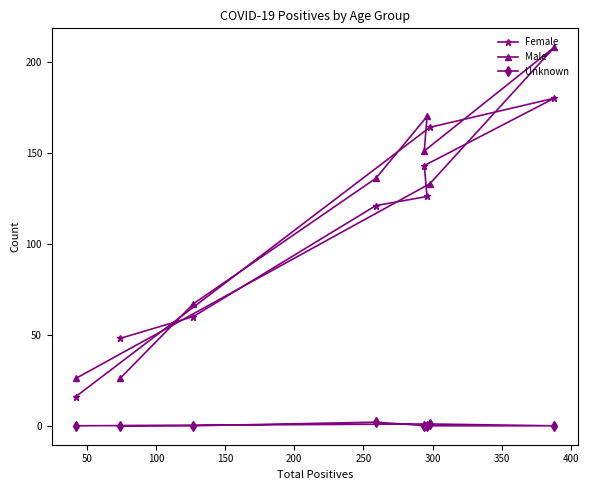

Which series has the largest range (max minus min)?

Male